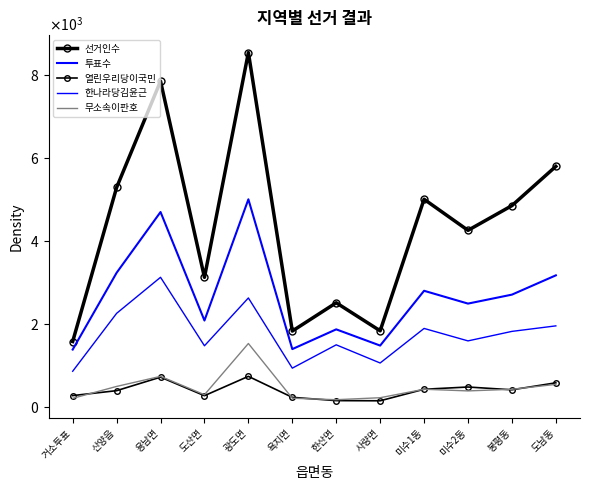

Read the 투표수 value at 미수2동.

2486